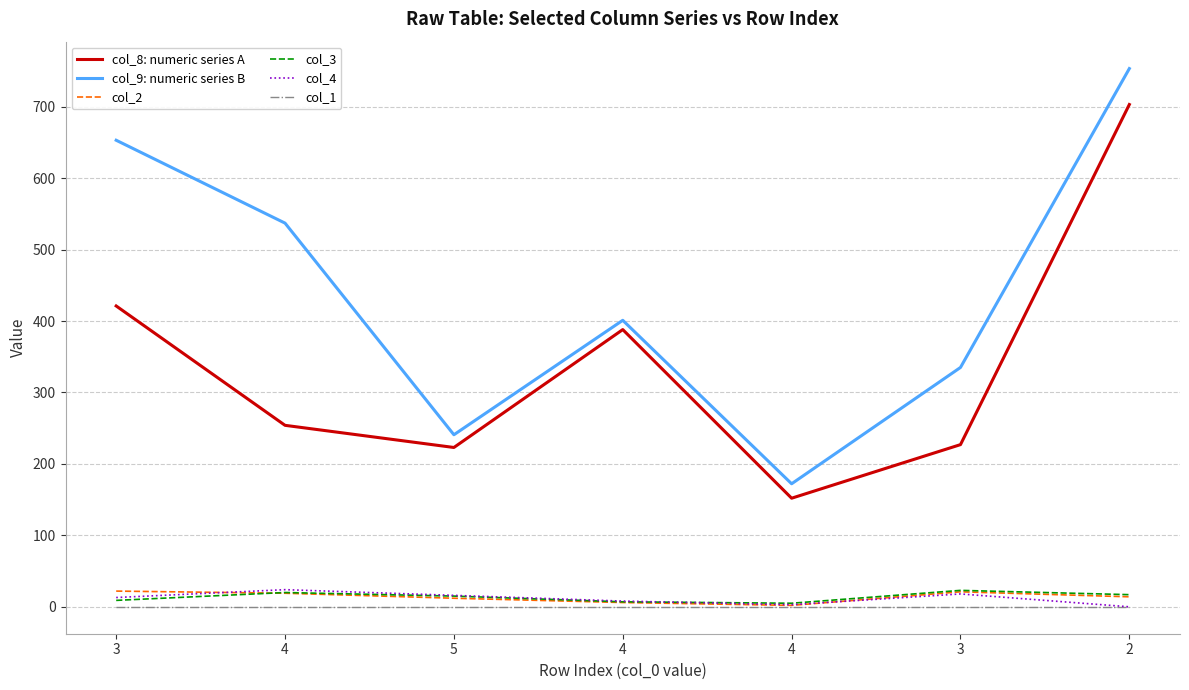

The col_8: numeric series A series shows 703.0 at 2. True or false?

True